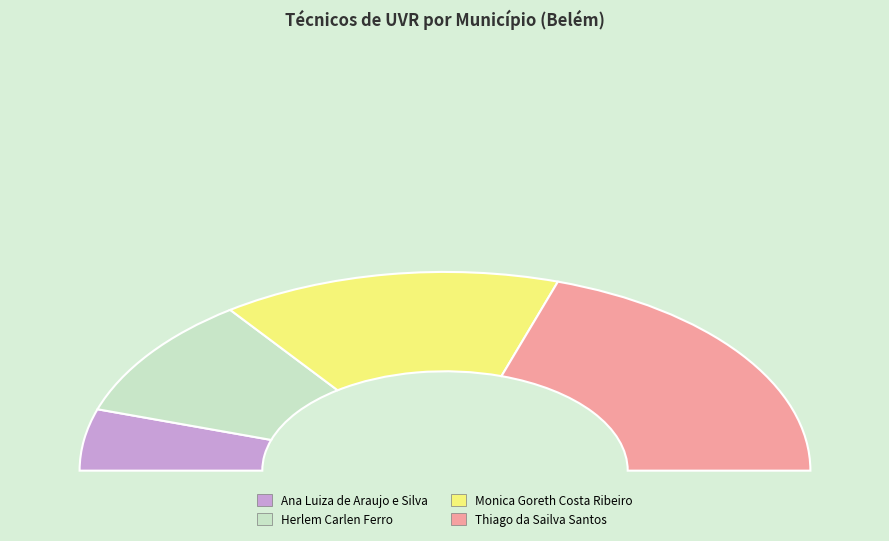

Does Monica Goreth Costa Ribeiro represent more than half of the total?

No